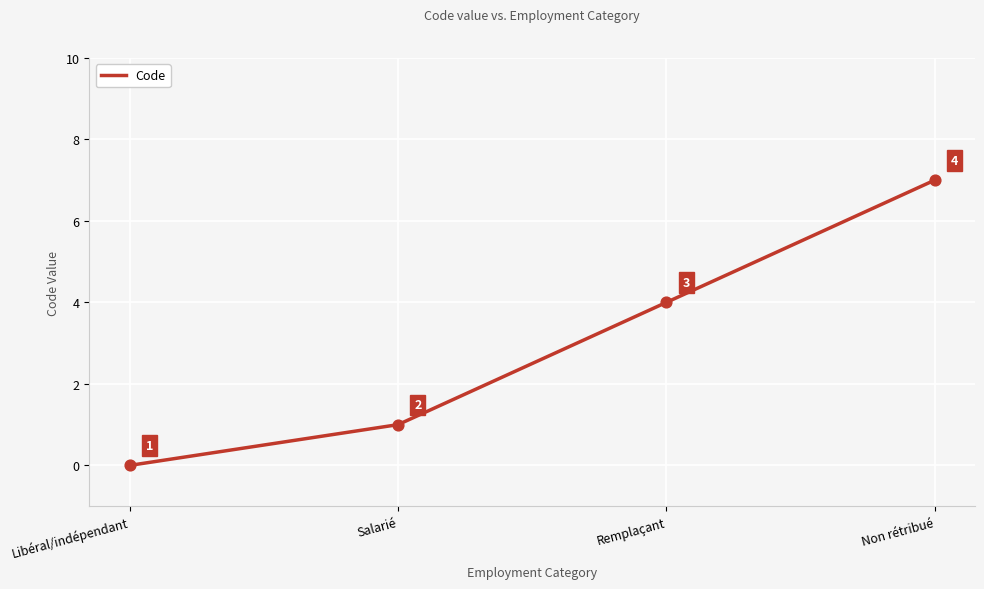

What is the ratio of the value at Remplaçant to the value at Salarié?

4.0